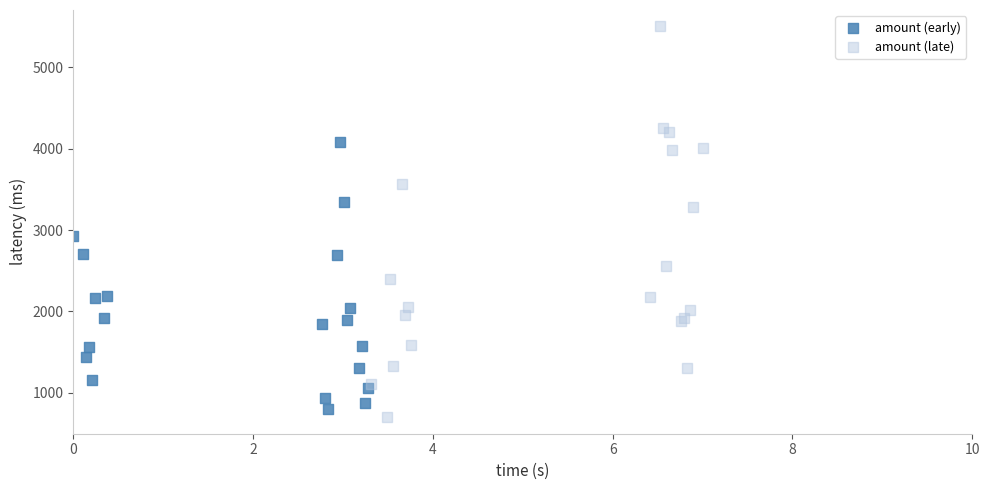

Which series reaches the minimum Y coordinate?

amount (late)